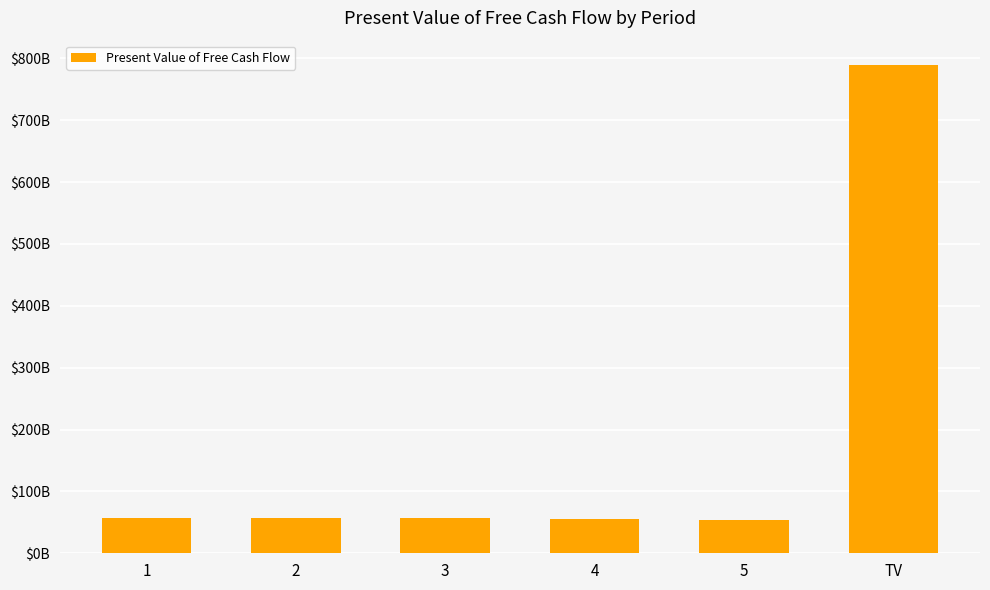

Between 2 and 1, which is larger?

2